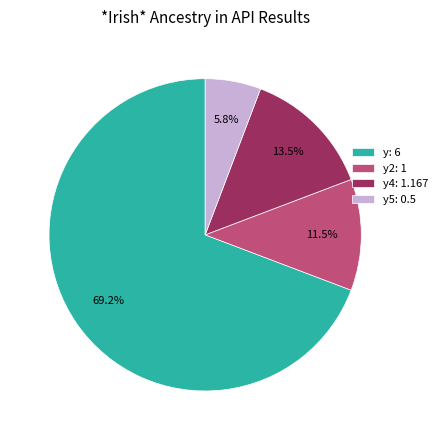

Between y2: 1 and y: 6, which is larger?

y: 6